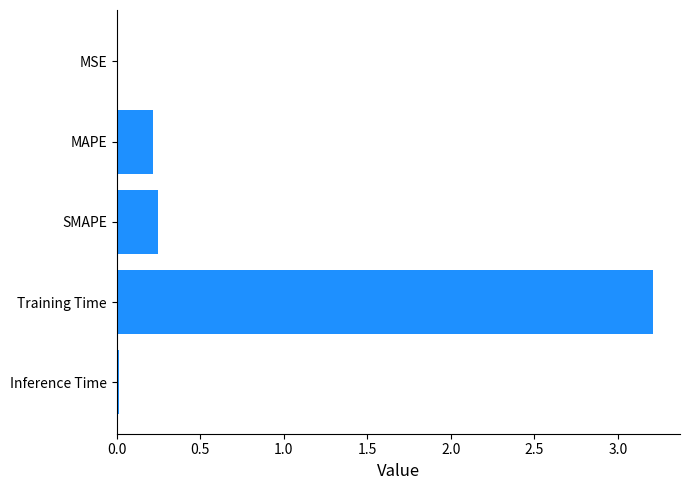

What is the sum of all values?

3.7